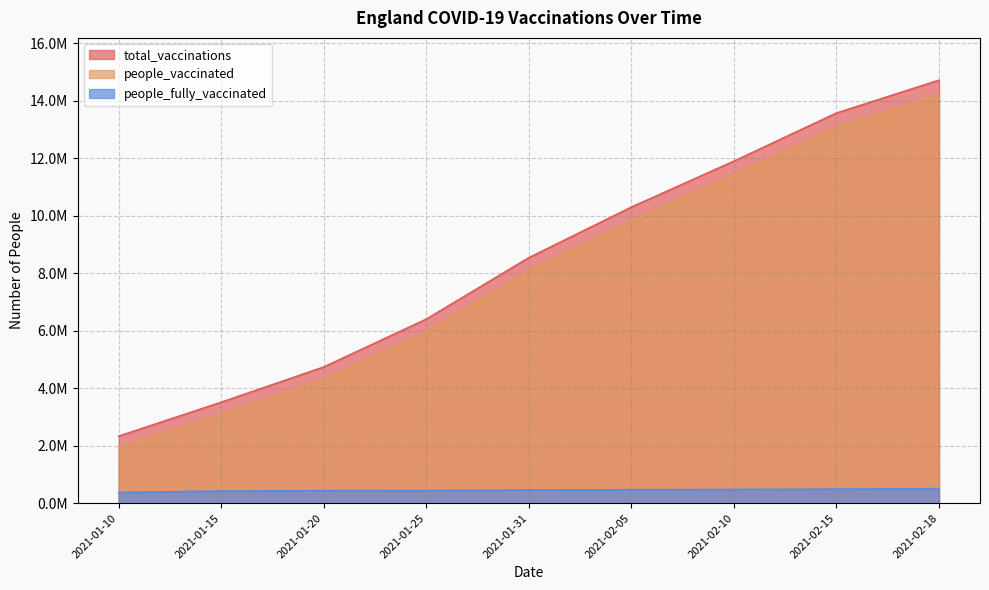

What is the difference between the maximum and minimum values in the people_fully_vaccinated series?

130149